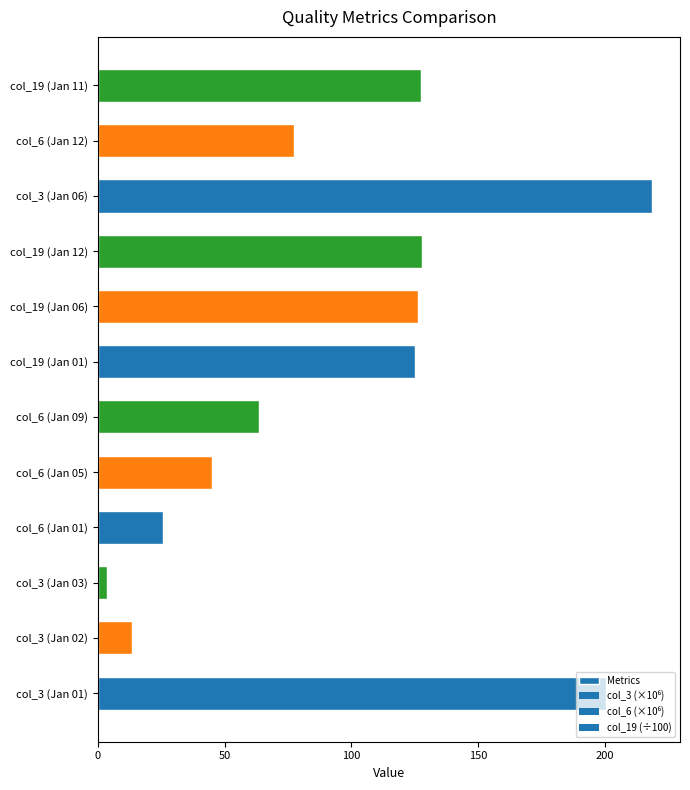

Between col_3 (Jan 06) and col_19 (Jan 12), which is larger?

col_3 (Jan 06)